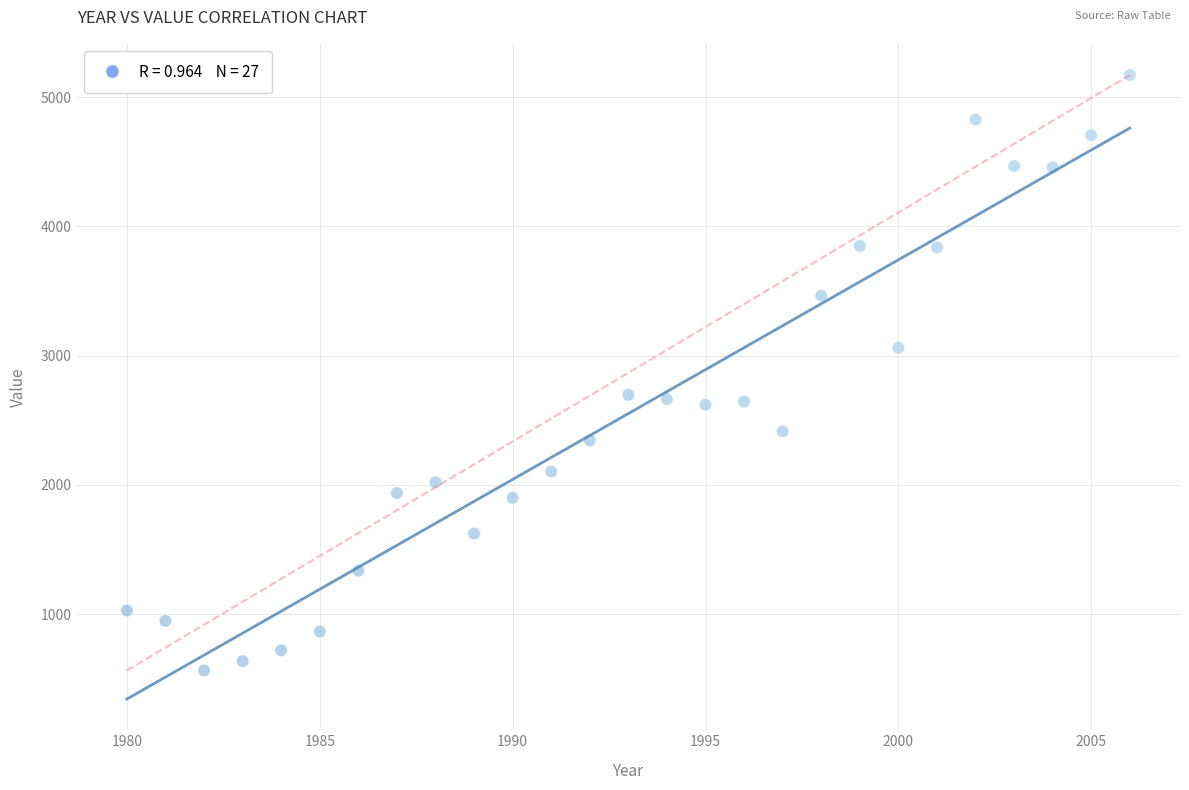

What is the range of Y values (max minus min)?

4606